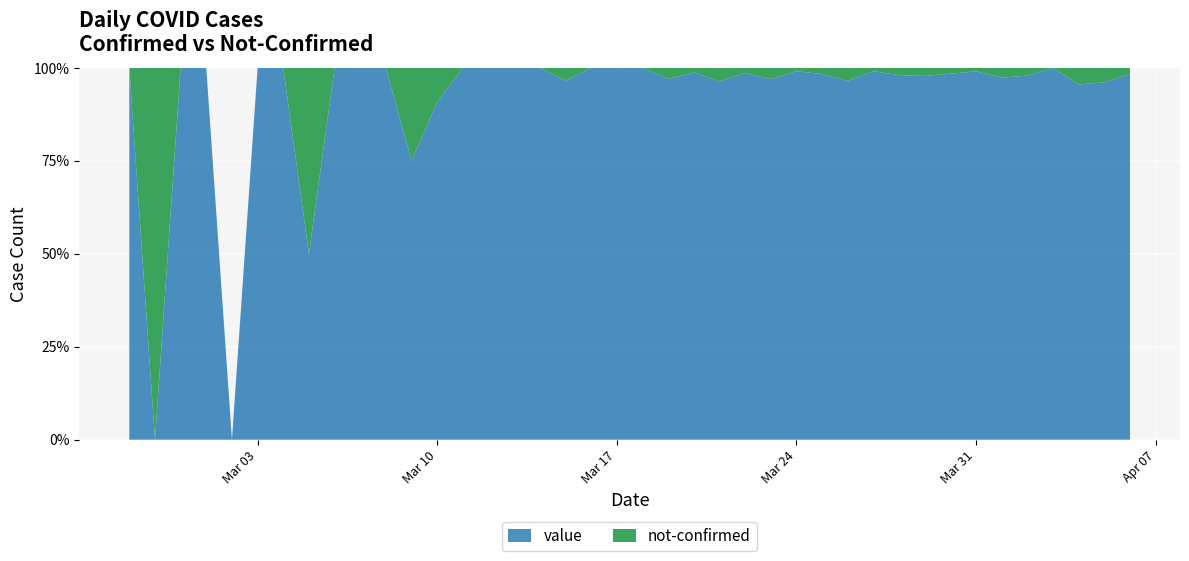

Reading right to left, transcribe all the data shown in this chart.

value: 2020-04-06=61	2020-04-05=75	2020-04-04=64	2020-04-03=77	2020-04-02=96	2020-04-01=75	2020-03-31=112	2020-03-30=127	2020-03-29=91	2020-03-28=102	2020-03-27=114	2020-03-26=111	2020-03-25=120	2020-03-24=111	2020-03-23=97	2020-03-22=74	2020-03-21=81	2020-03-20=82	2020-03-19=66	2020-03-18=56	2020-03-17=35	2020-03-16=33	2020-03-15=28	2020-03-14=21	2020-03-13=13	2020-03-12=23	2020-03-11=9	2020-03-10=10	2020-03-09=6	2020-03-08=5	2020-03-07=3	2020-03-06=4	2020-03-05=1	2020-03-04=3	2020-03-03=2	2020-03-02=0	2020-03-01=2	2020-02-29=1	2020-02-28=0	2020-02-27=1
not-confirmed: 2020-04-06=1	2020-04-05=3	2020-04-04=3	2020-04-03=0	2020-04-02=2	2020-04-01=2	2020-03-31=1	2020-03-30=2	2020-03-29=2	2020-03-28=2	2020-03-27=1	2020-03-26=4	2020-03-25=2	2020-03-24=1	2020-03-23=3	2020-03-22=1	2020-03-21=3	2020-03-20=1	2020-03-19=2	2020-03-18=0	2020-03-17=0	2020-03-16=0	2020-03-15=1	2020-03-14=0	2020-03-13=0	2020-03-12=0	2020-03-11=0	2020-03-10=1	2020-03-09=2	2020-03-08=0	2020-03-07=0	2020-03-06=0	2020-03-05=1	2020-03-04=0	2020-03-03=0	2020-03-02=0	2020-03-01=0	2020-02-29=0	2020-02-28=1	2020-02-27=0